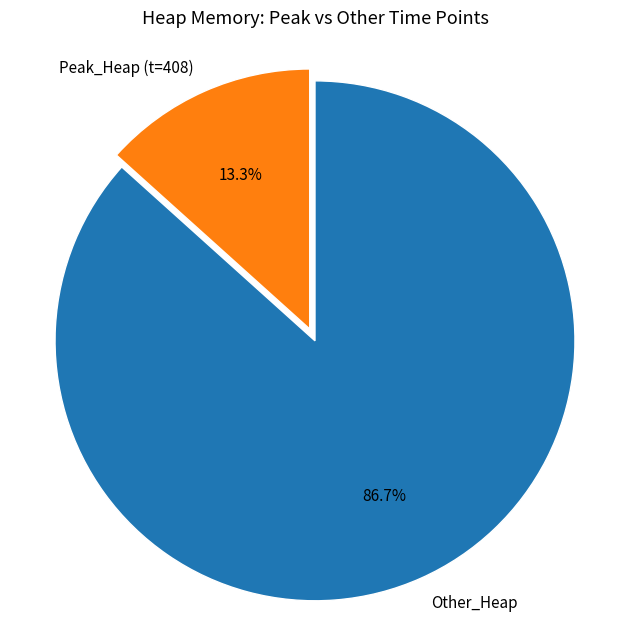

Combined, do Other_Heap and Peak_Heap (t=408) account for over 50%?

Yes